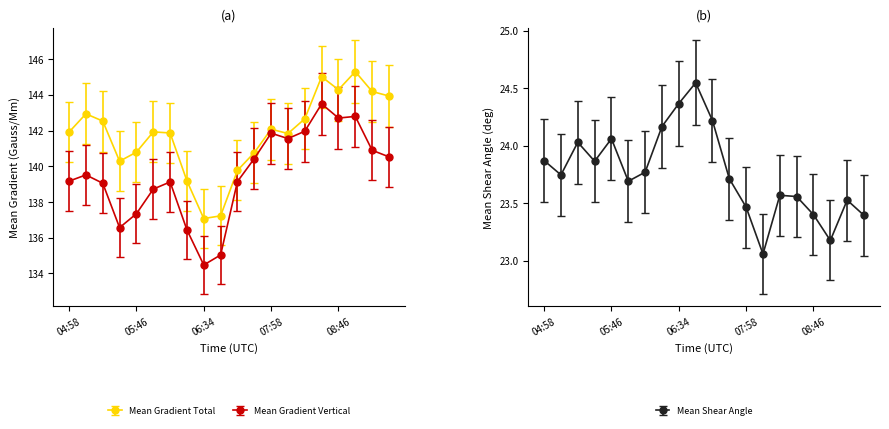

Which series has the largest total across all categories?

Mean Gradient Total